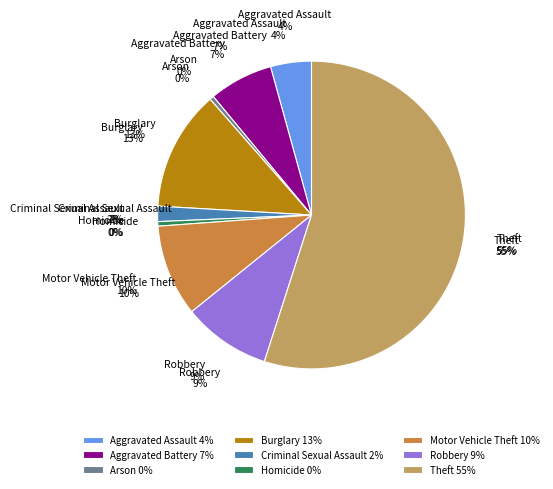

How many slices are in this pie chart?

9